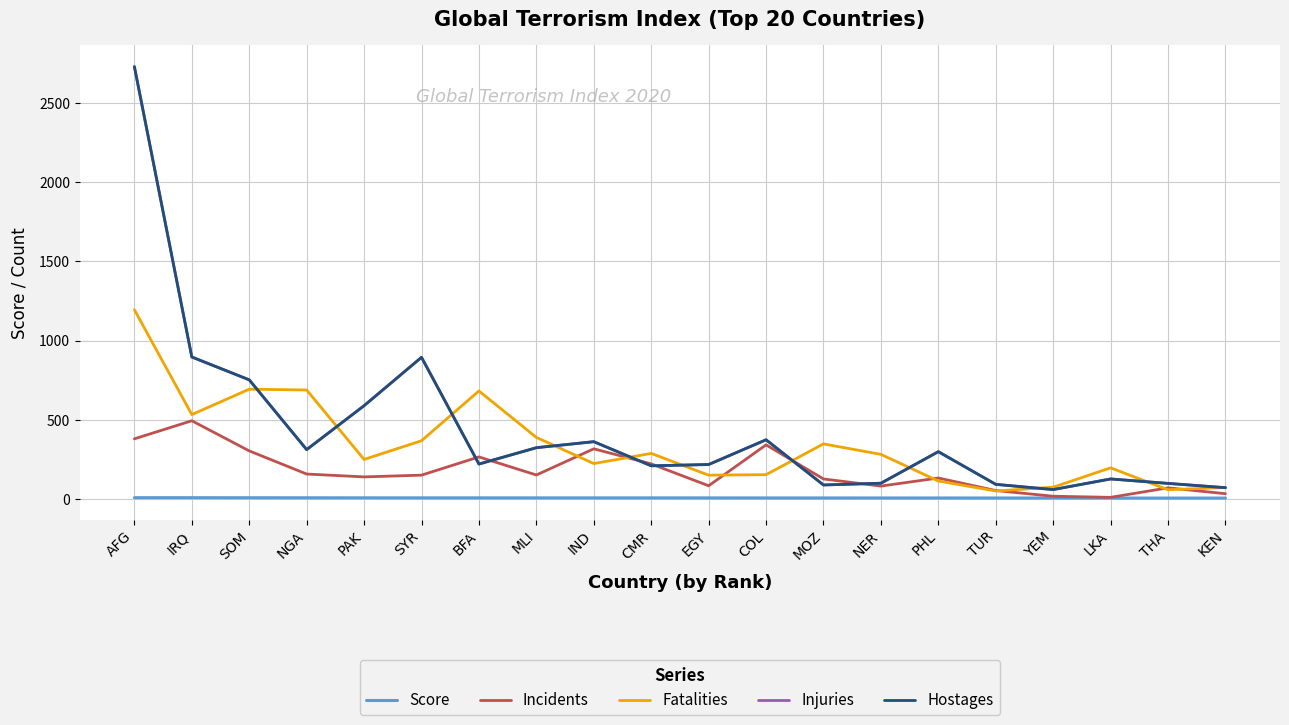

Does the chart have visible grid lines?

Yes